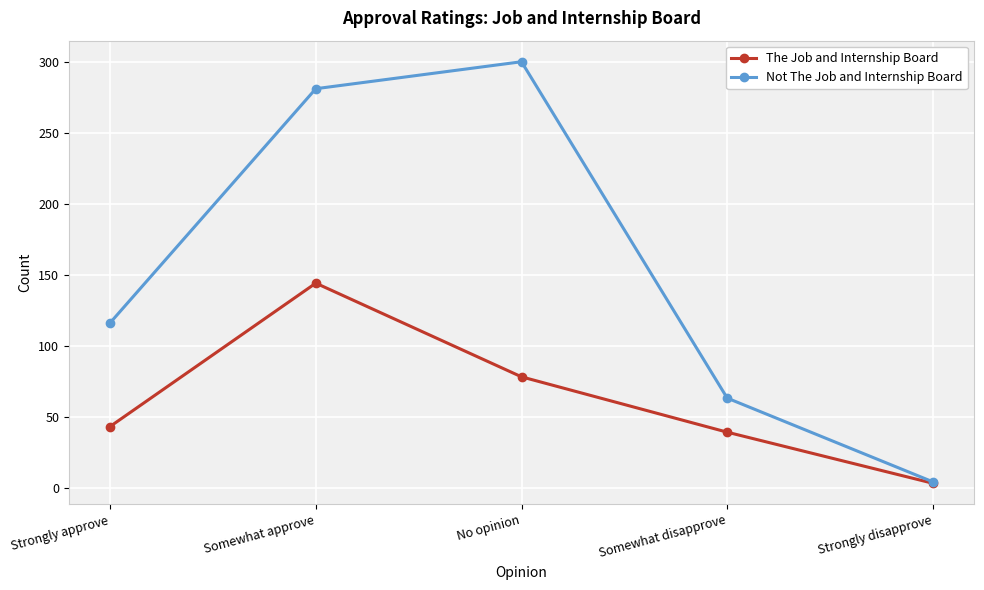

True or false: The Job and Internship Board has more than 0 points higher than both neighbors.

True